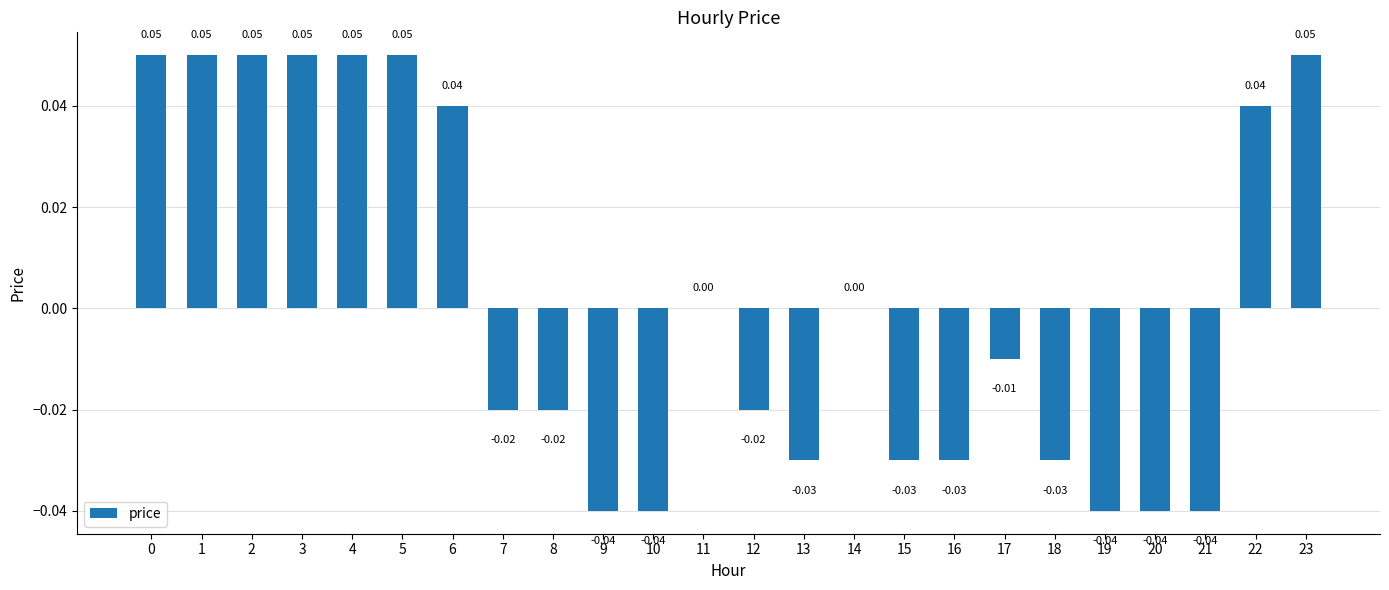

Which has a higher value, 16 or 5?

5